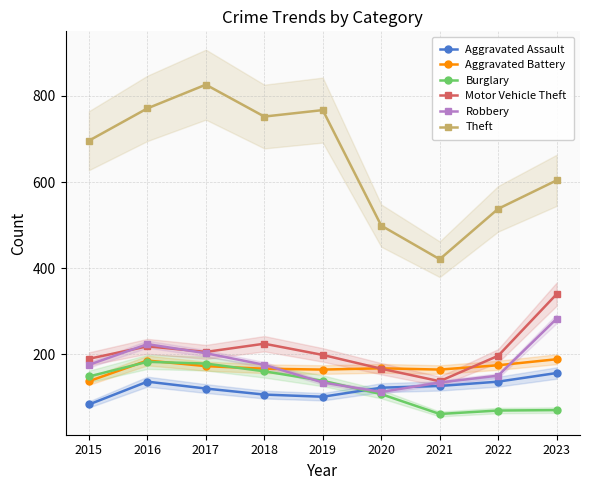

List the series in order of their peak value, highest first.

Theft, Motor Vehicle Theft, Robbery, Aggravated Battery, Burglary, Aggravated Assault